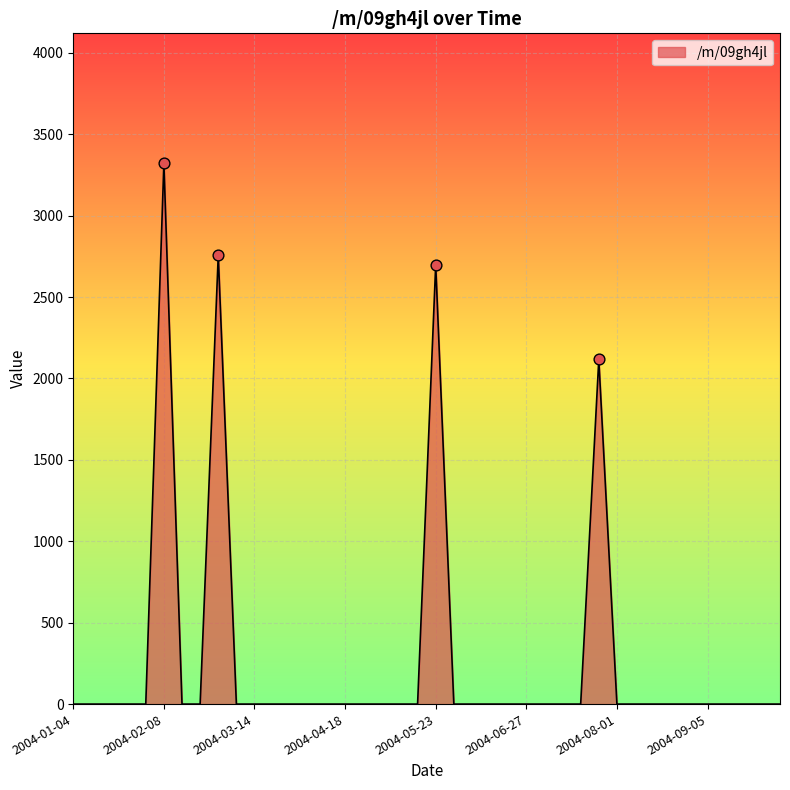

What is the difference between the maximum and minimum values?

3321.1